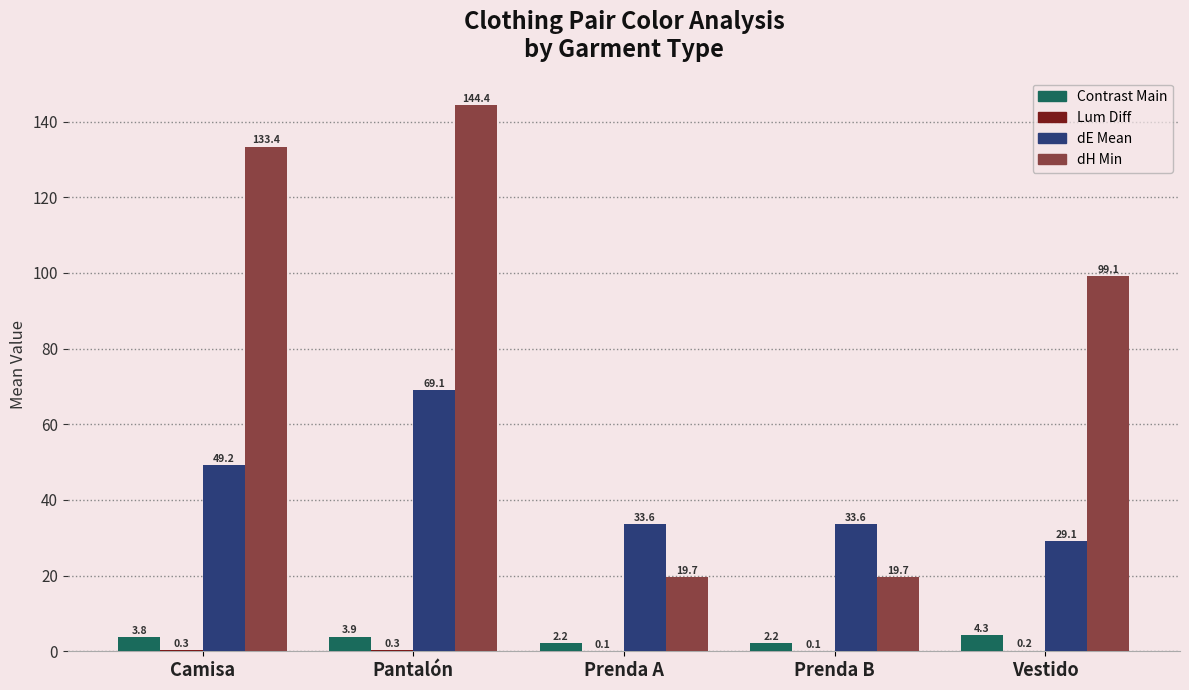

Between Prenda A and Vestido, which series saw the biggest shift?

dH Min